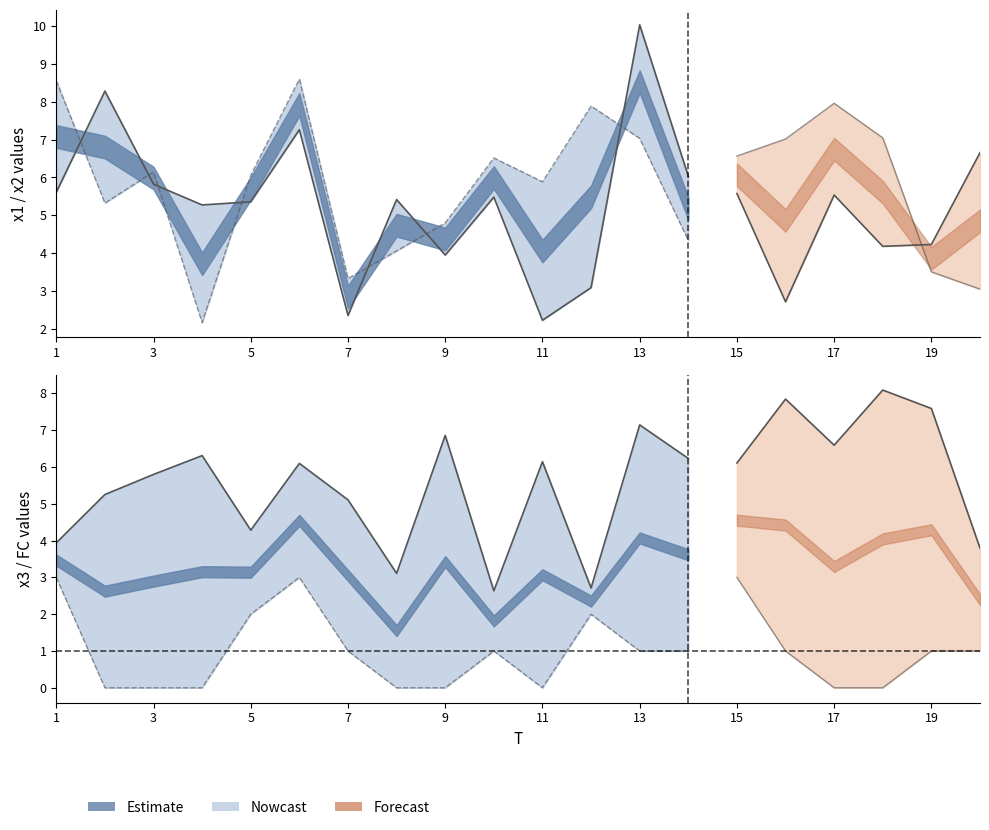

The x3 series shows 6.1 at 15. True or false?

True